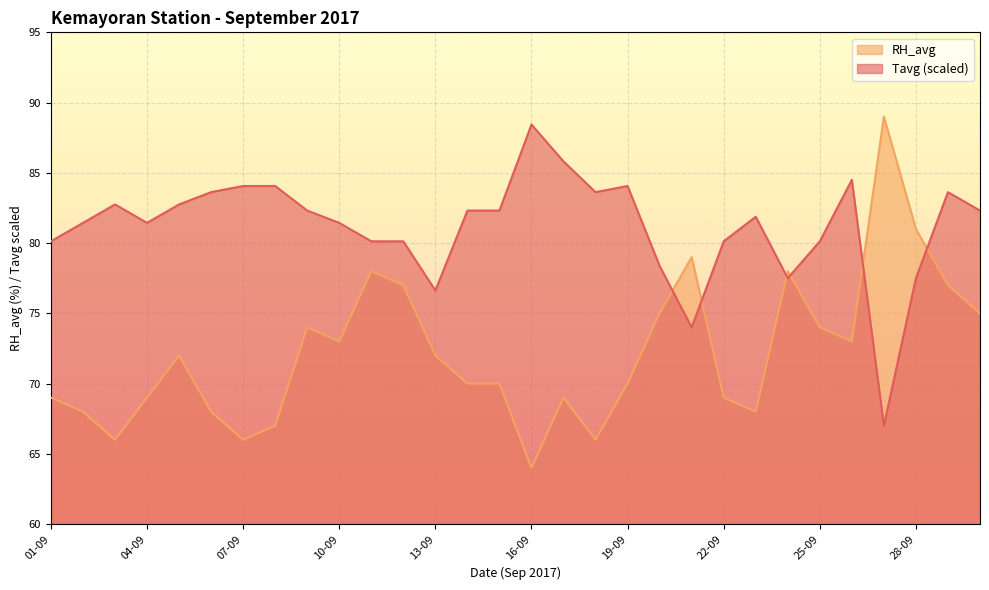

Does the chart display data point markers on the line(s)?

No